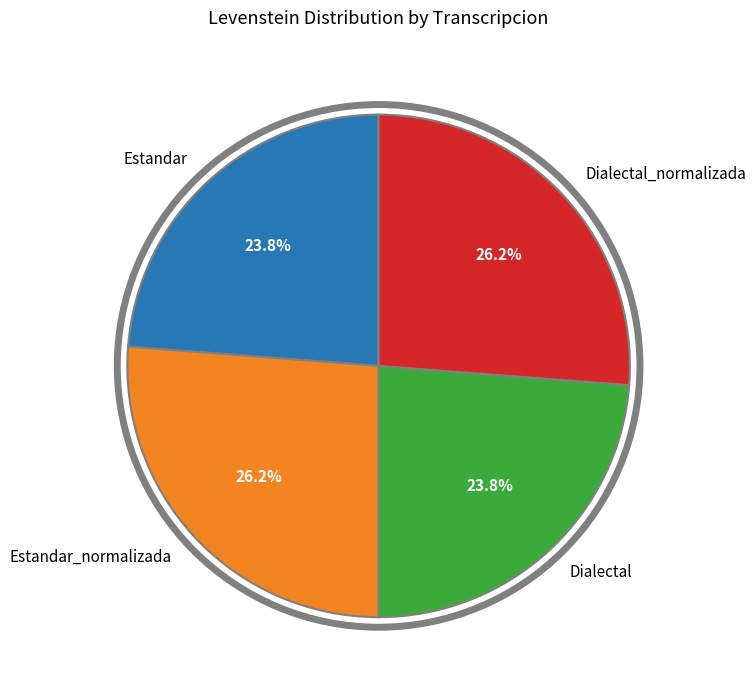

Approximately how many times larger is the value at Estandar_normalizada compared to Estandar?

1.1